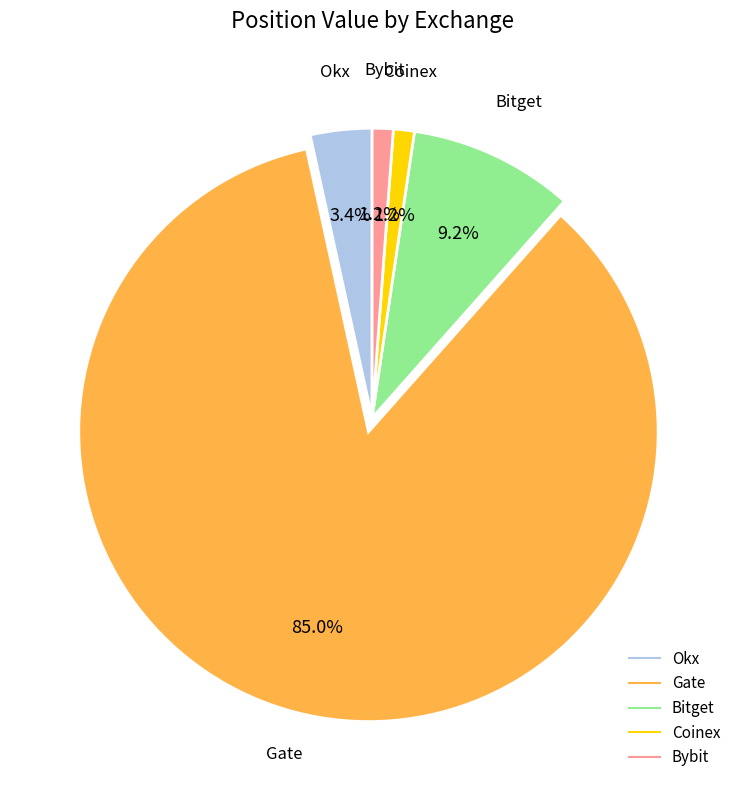

Does Okx account for over 50% of the chart?

No